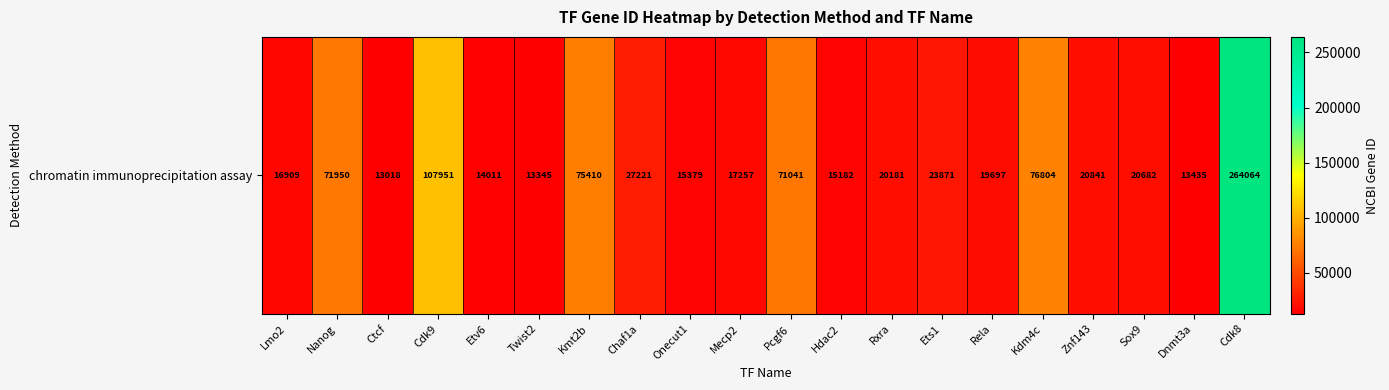

Which label corresponds to the largest value in the chart?

Cdk8